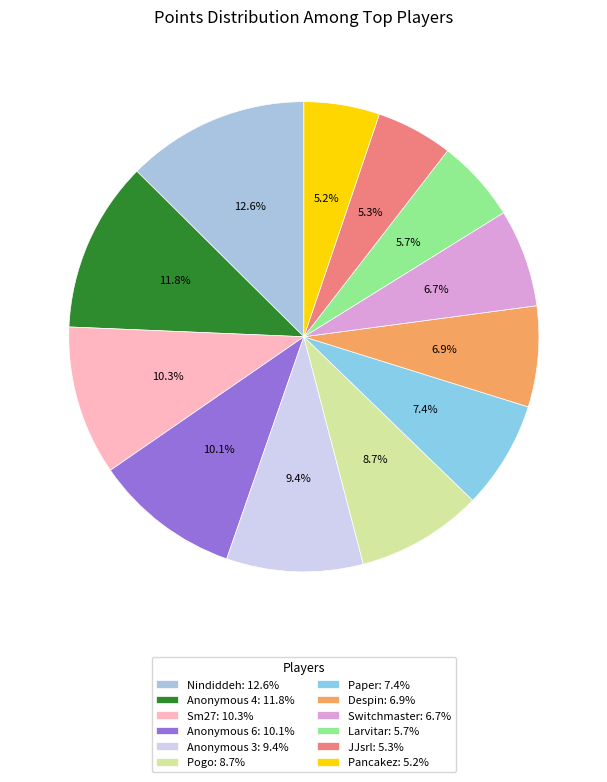

Which category has the biggest portion of the pie?

Nindiddeh